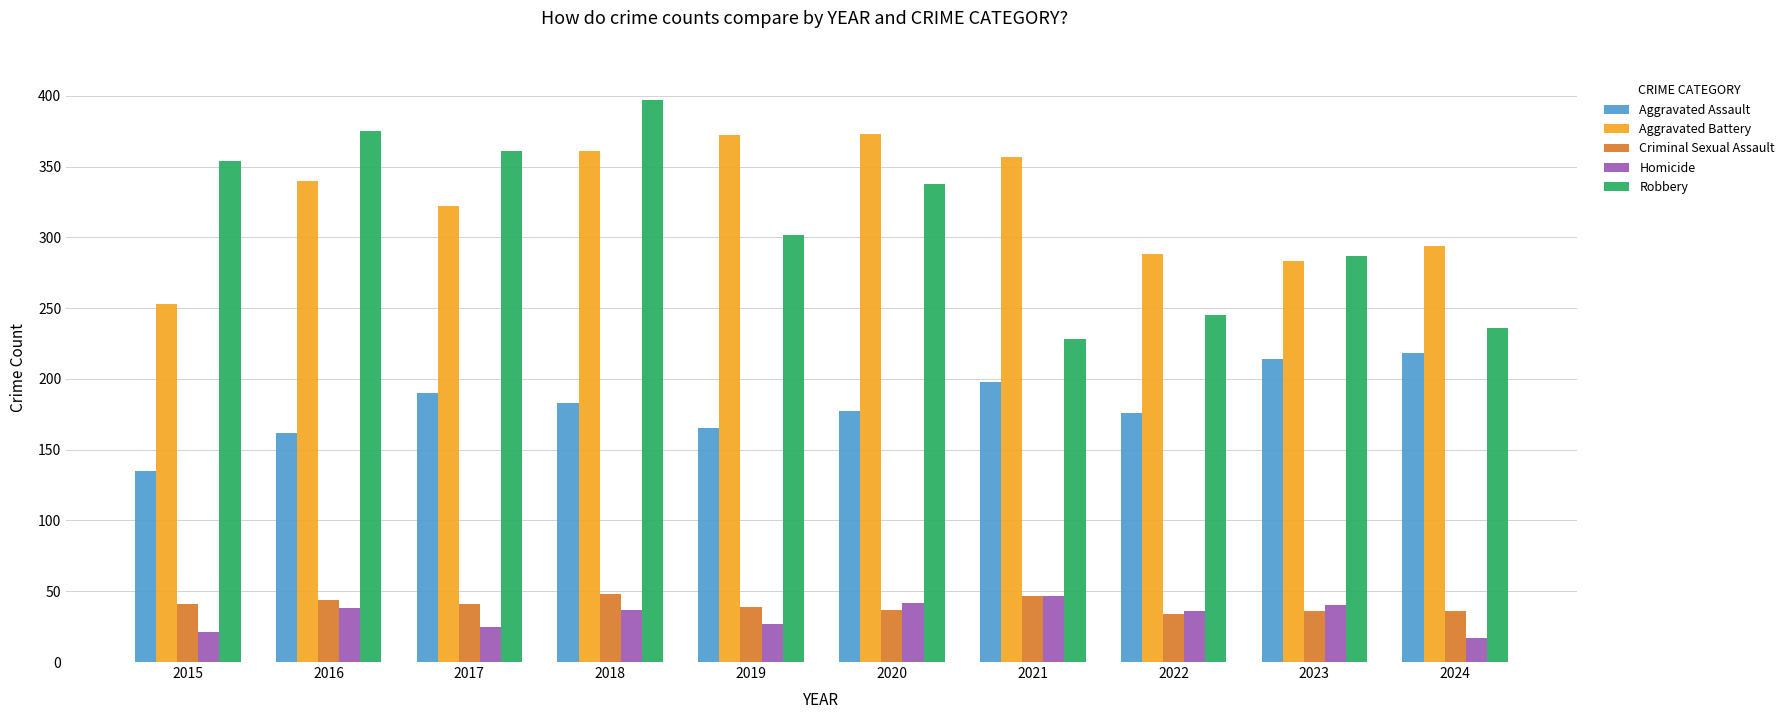

Does the chart contain any negative values?

No